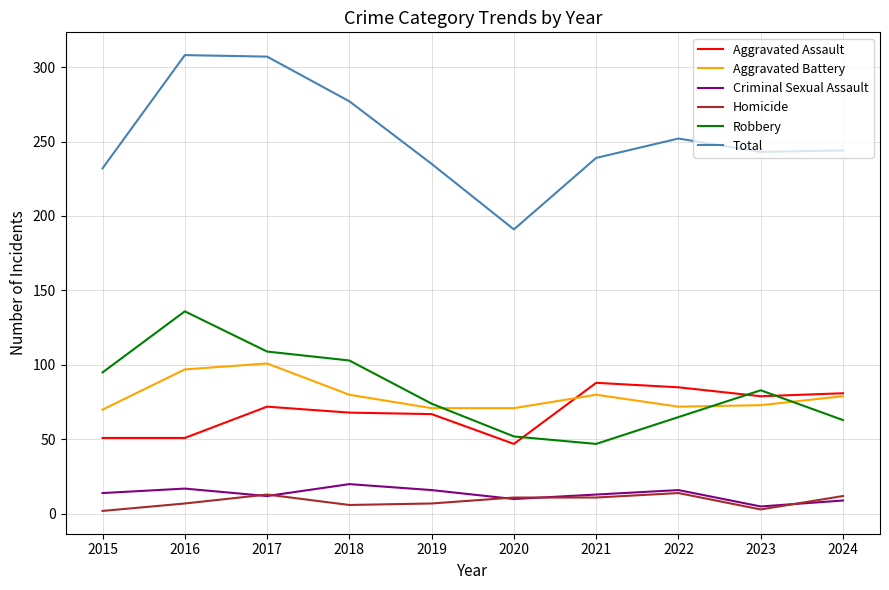

Is the value of Total at 2021 greater than the value of Aggravated Battery at 2016?

Yes